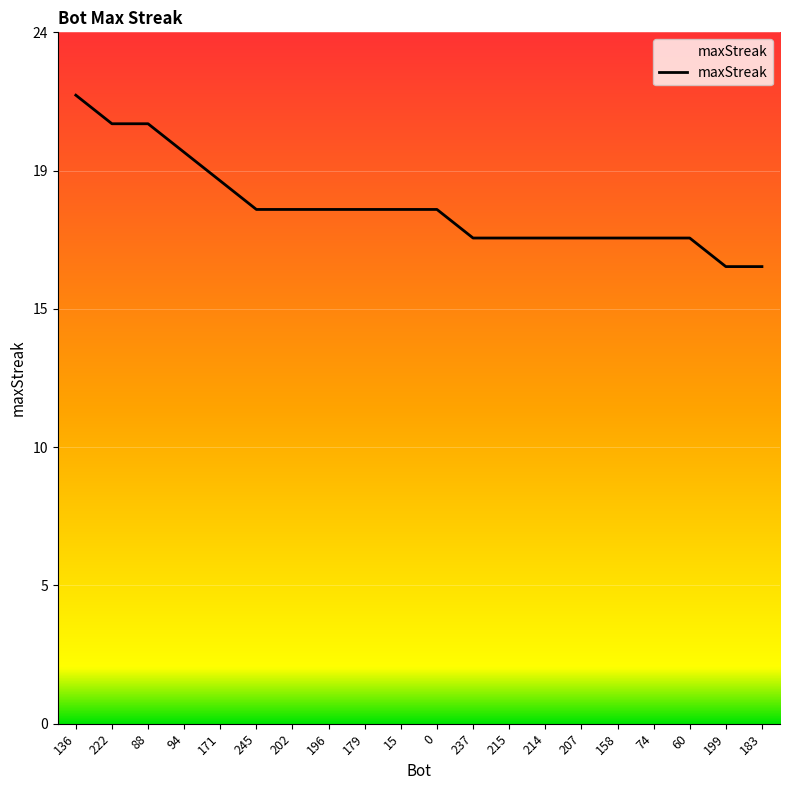

Is this an area chart (filled region under the line)?

Yes